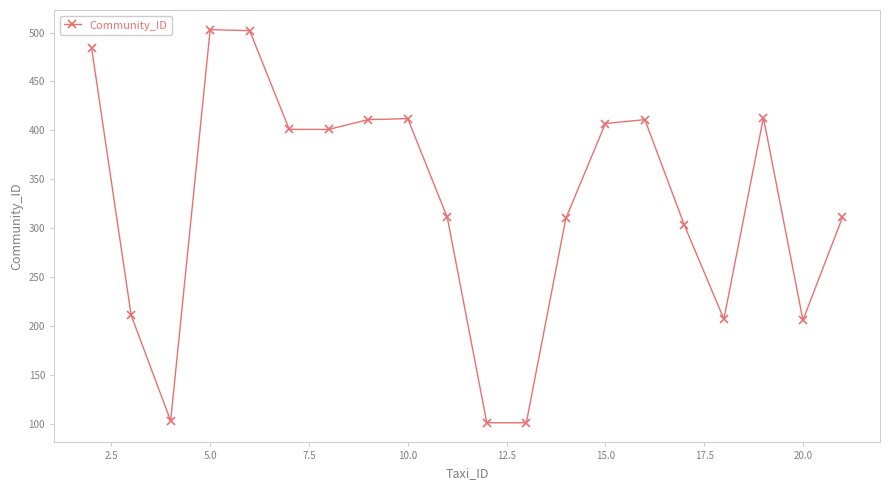

What is the difference between the maximum and minimum values?

402